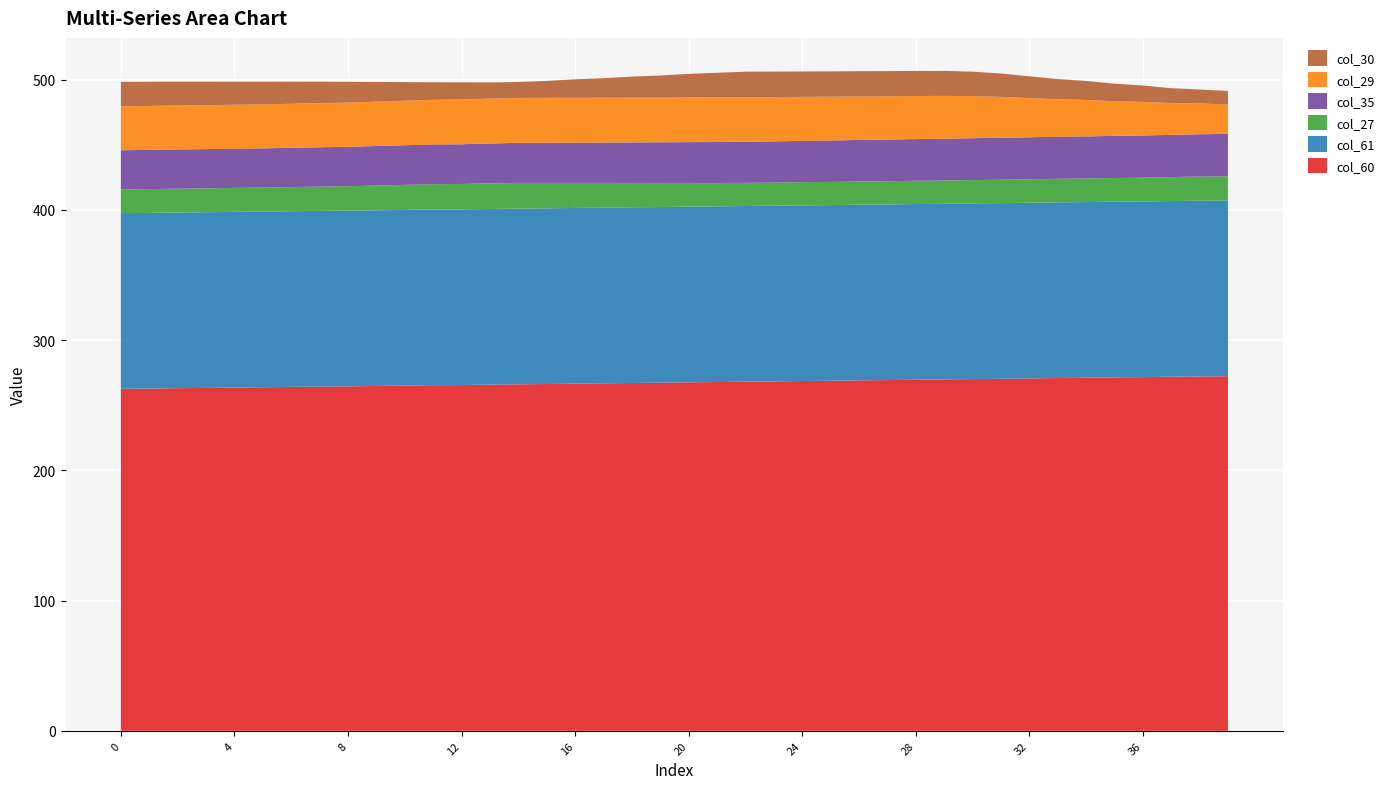

Reading right to left, transcribe all the data shown in this chart.

col_60: 272.3	272.1	271.9	271.6	271.4	271.1	270.9	270.6	270.3	270.1	269.8	269.6	269.3	269.1	268.8	268.6	268.3	268.1	267.8	267.6	267.3	267.1	266.8	266.6	266.3	266.1	265.8	265.5	265.4	265.1	264.8	264.5	264.3	264.1	263.8	263.6	263.3	263.1	262.8	262.6
col_61: 134.9	134.9	134.9	134.9	134.9	134.9	134.9	134.9	134.9	134.9	134.9	134.9	134.9	134.9	134.9	134.9	134.9	134.9	134.9	134.9	134.9	134.9	134.9	134.9	134.9	134.9	134.9	134.9	134.9	134.9	134.9	134.9	134.9	134.9	134.9	134.9	134.9	134.9	134.9	134.9
col_30: 10.3	10.8	11.4	12.6	13.4	14.6	15.5	16.7	17.9	18.7	19.2	19.3	19.3	19.4	19.4	19.5	19.6	19.6	18.9	18.1	16.9	16.1	15.0	14.2	13.0	12.2	12.4	13.2	13.5	14.3	15.1	15.9	16.4	17.0	17.5	17.7	18.0	18.2	18.6	18.8
col_35: 32.5	32.5	32.4	32.4	32.4	32.3	32.3	32.2	32.2	32.2	32.1	32.0	31.9	31.9	31.8	31.7	31.6	31.6	31.5	31.4	31.2	31.1	31.0	30.9	30.8	30.7	30.6	30.5	30.5	30.4	30.3	30.3	30.2	30.2	30.1	30.1	30.1	30.1	30.1	30.1
col_29: 22.6	23.6	24.5	25.8	26.7	28.0	28.8	30.1	31.4	32.3	32.9	33.1	33.3	33.4	33.6	33.8	34.0	34.2	34.3	34.3	34.3	34.4	34.4	34.5	34.5	34.5	34.5	34.3	34.3	34.2	34.1	34.0	33.9	33.8	33.7	33.7	33.7	33.7	33.7	33.7
col_27: 18.6	18.6	18.4	18.2	18.2	18.1	18.1	18.0	18.0	17.9	17.9	17.8	17.8	17.8	17.8	17.8	17.8	17.7	18.0	18.2	18.5	18.7	19.0	19.2	19.5	19.7	19.7	19.5	19.4	19.2	19.0	18.8	18.7	18.5	18.4	18.4	18.4	18.3	18.3	18.2